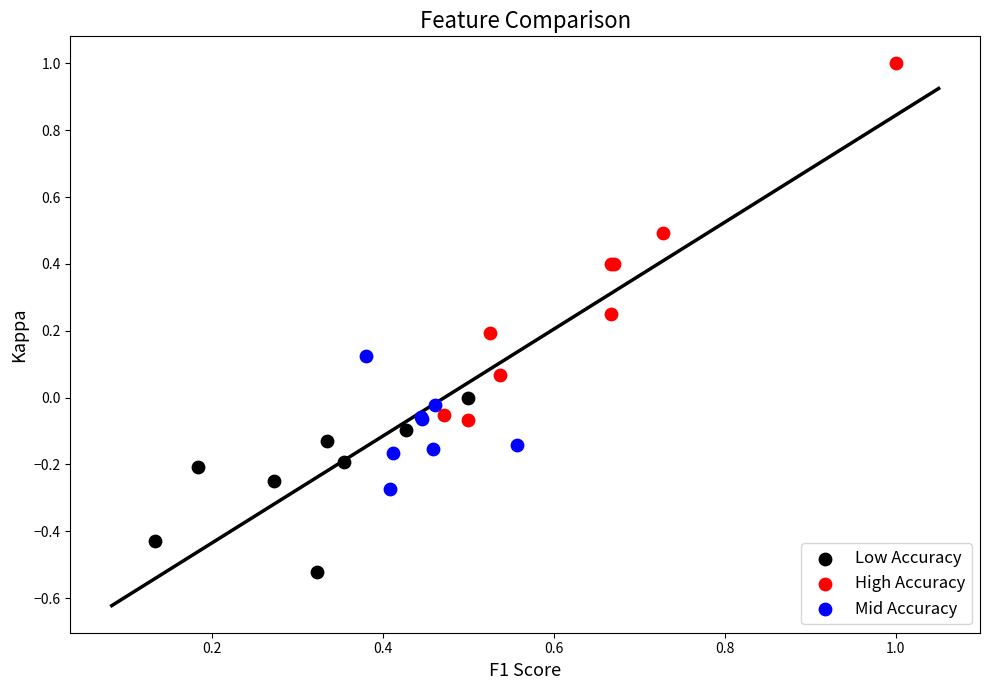

Which series reaches the minimum Y coordinate?

Low Accuracy